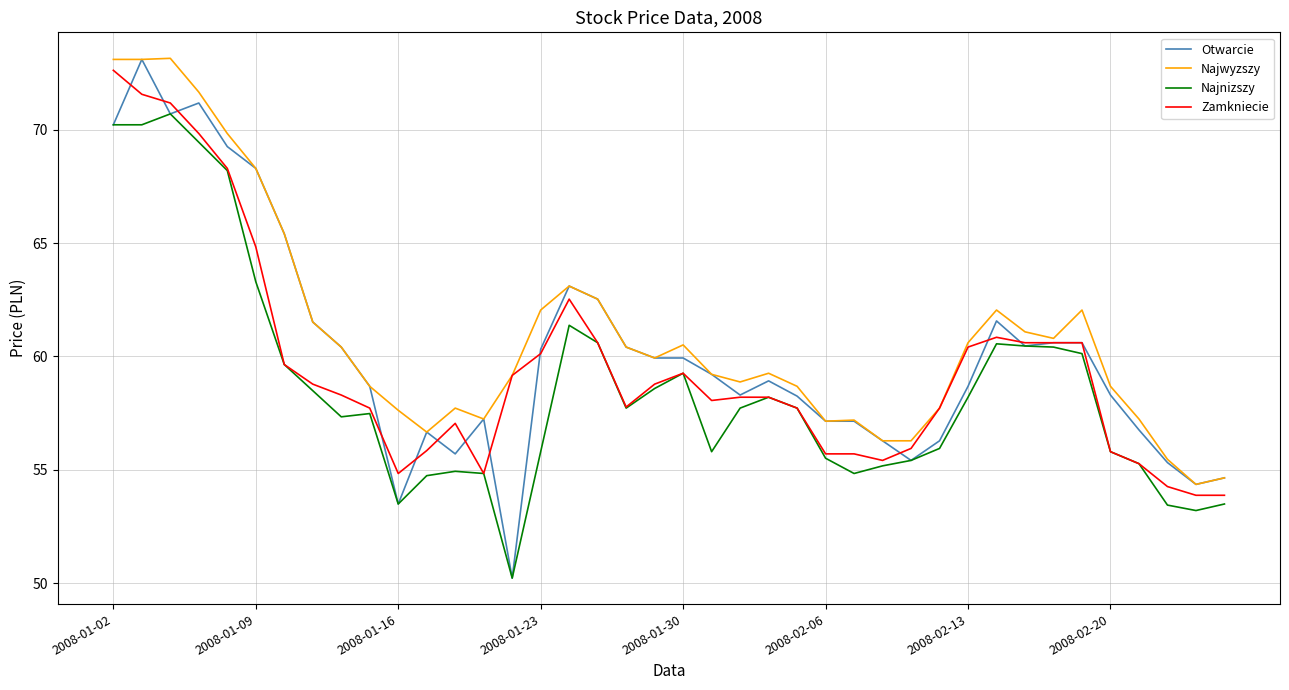

Which series has the widest spread of values?

Otwarcie